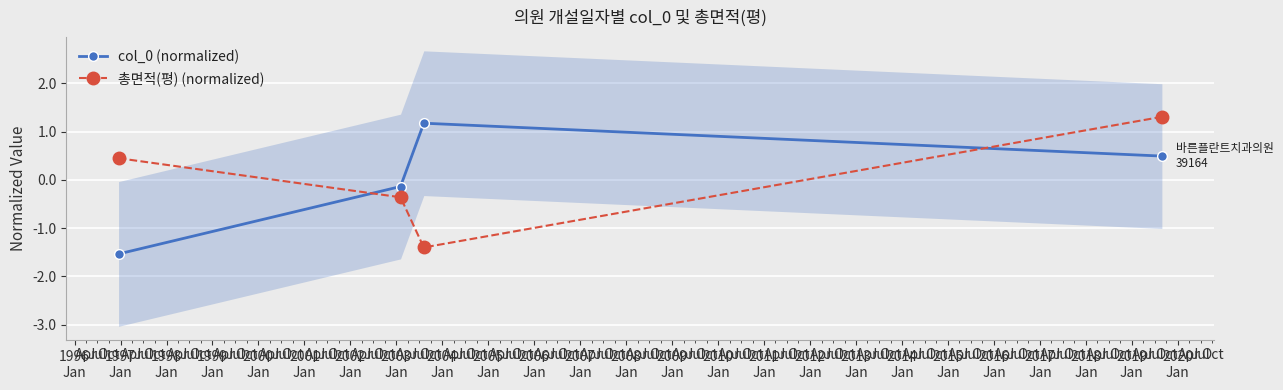

How many data points does each series have?

4